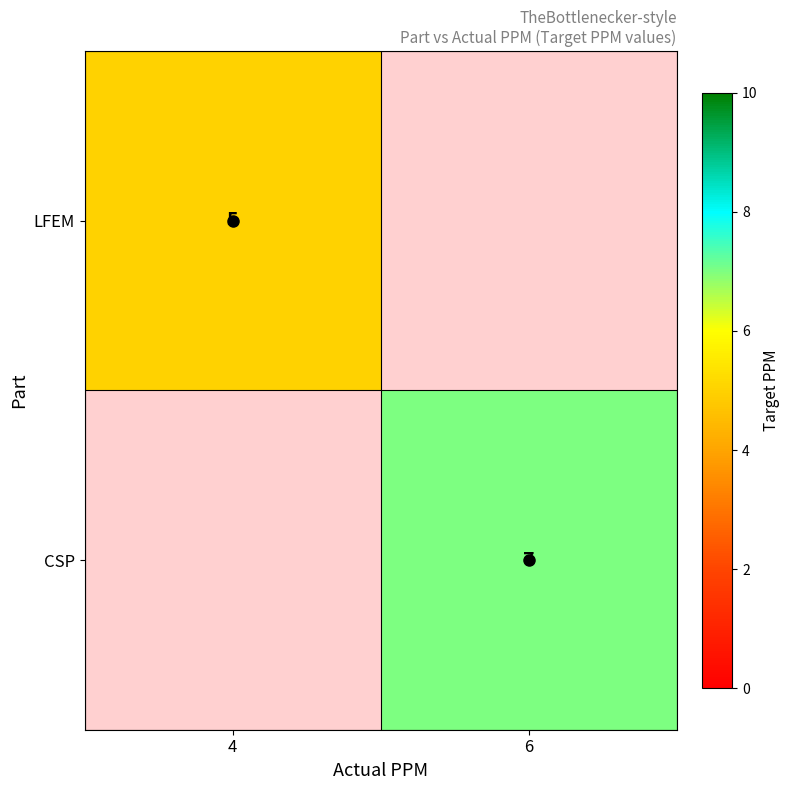

Is the value of CSP at 6 greater than the value of LFEM at 4?

Yes